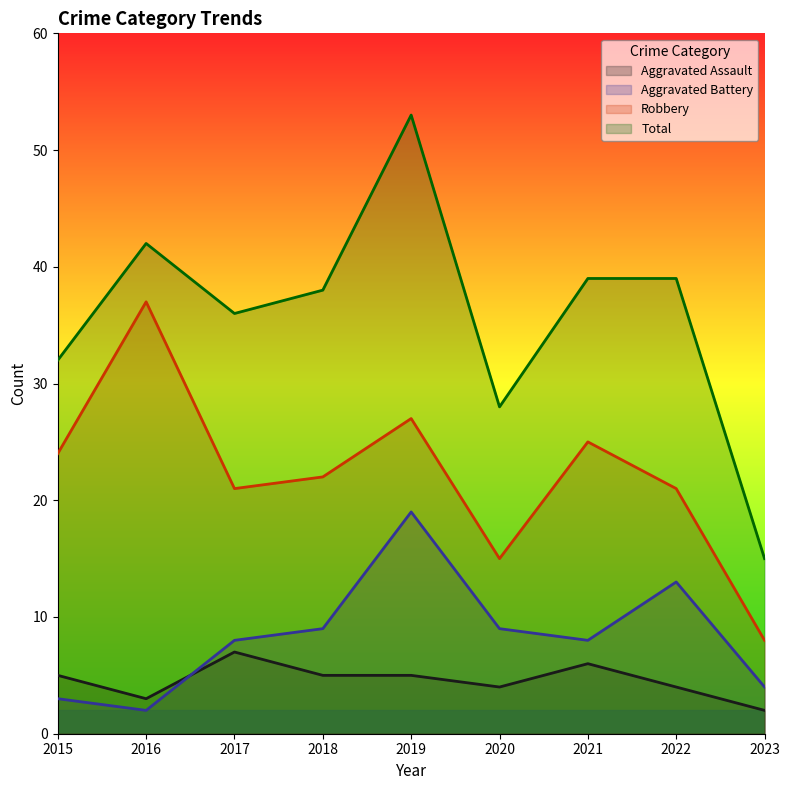

At which category does Robbery reach its first local valley?

2017